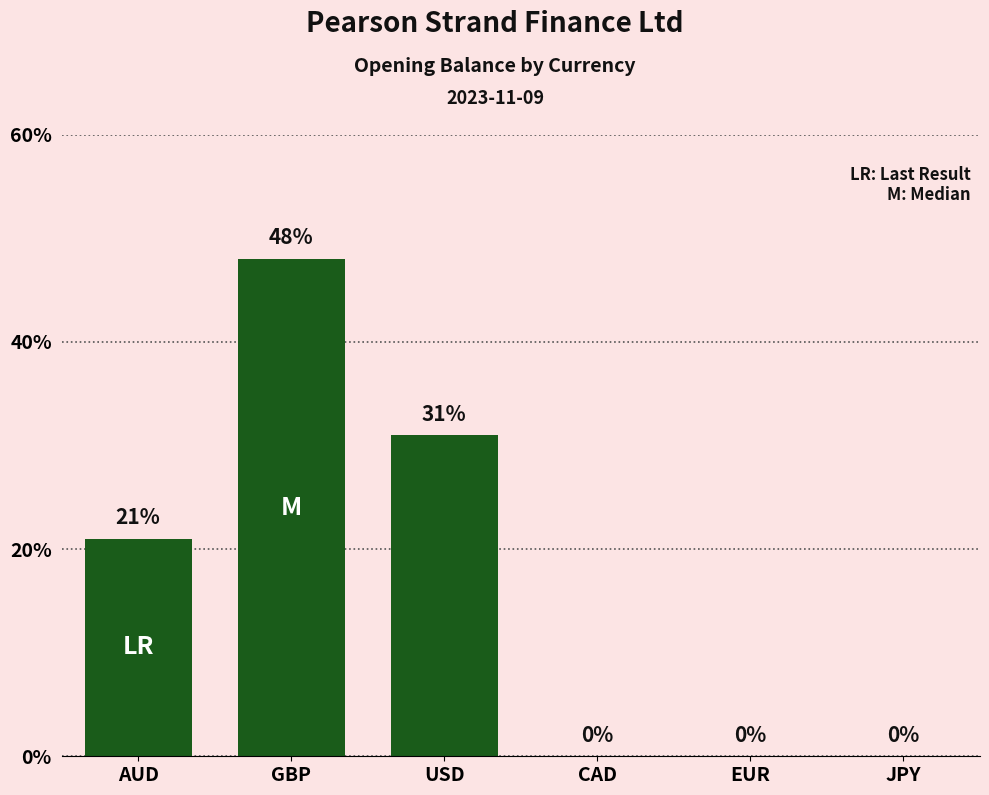

Reading right to left, transcribe all the data shown in this chart.

JPY=0	EUR=0	CAD=0	USD=31	GBP=48	AUD=21